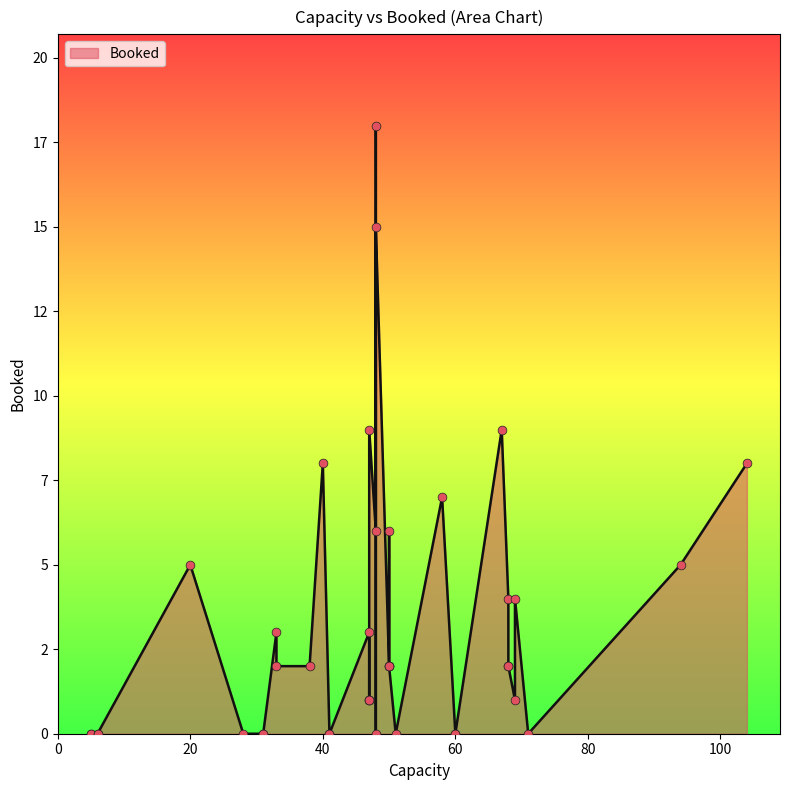

What is the change in value from 94 to 38?

-3